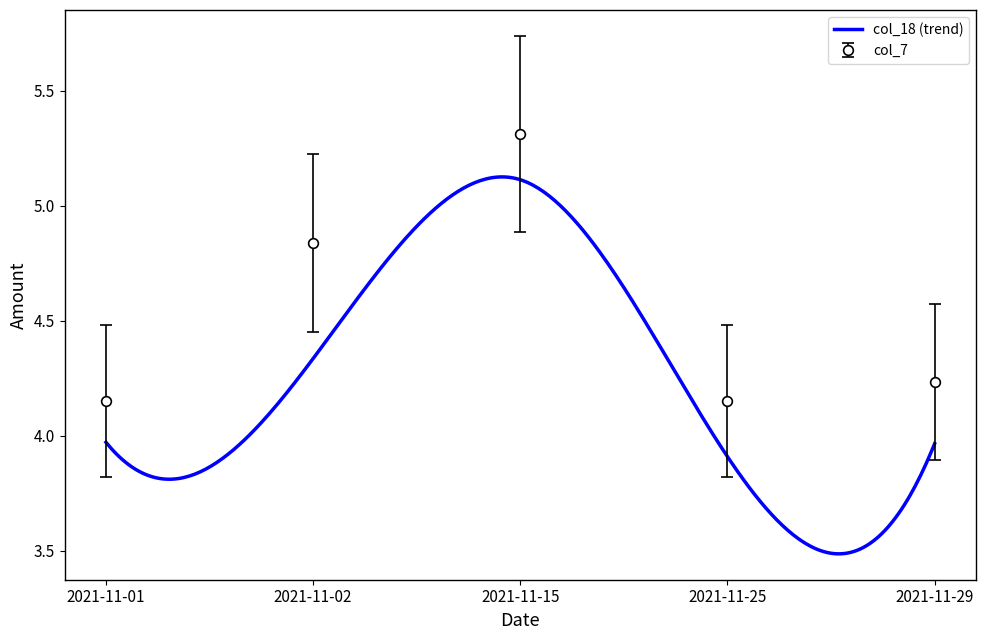

Reading right to left, transcribe all the data shown in this chart.

col_7: 4.2	4.2	5.3	4.8	4.2
col_14: 4.6	4.5	5.7	5.2	4.5
col_16: 3.9	3.8	4.9	4.5	3.8